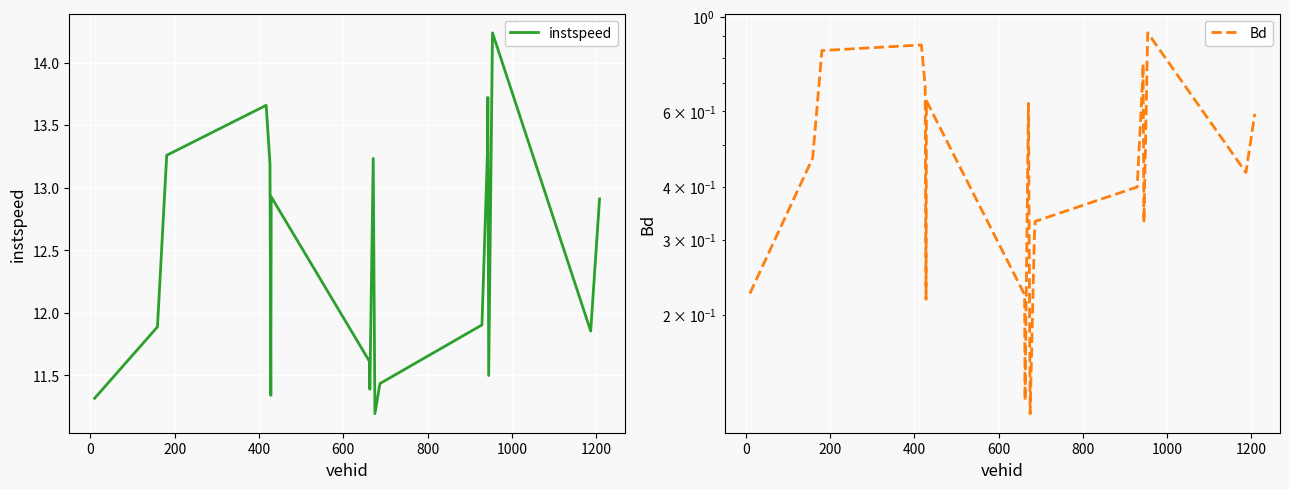

List the series in order of their peak value, lowest first.

Bd, instspeed